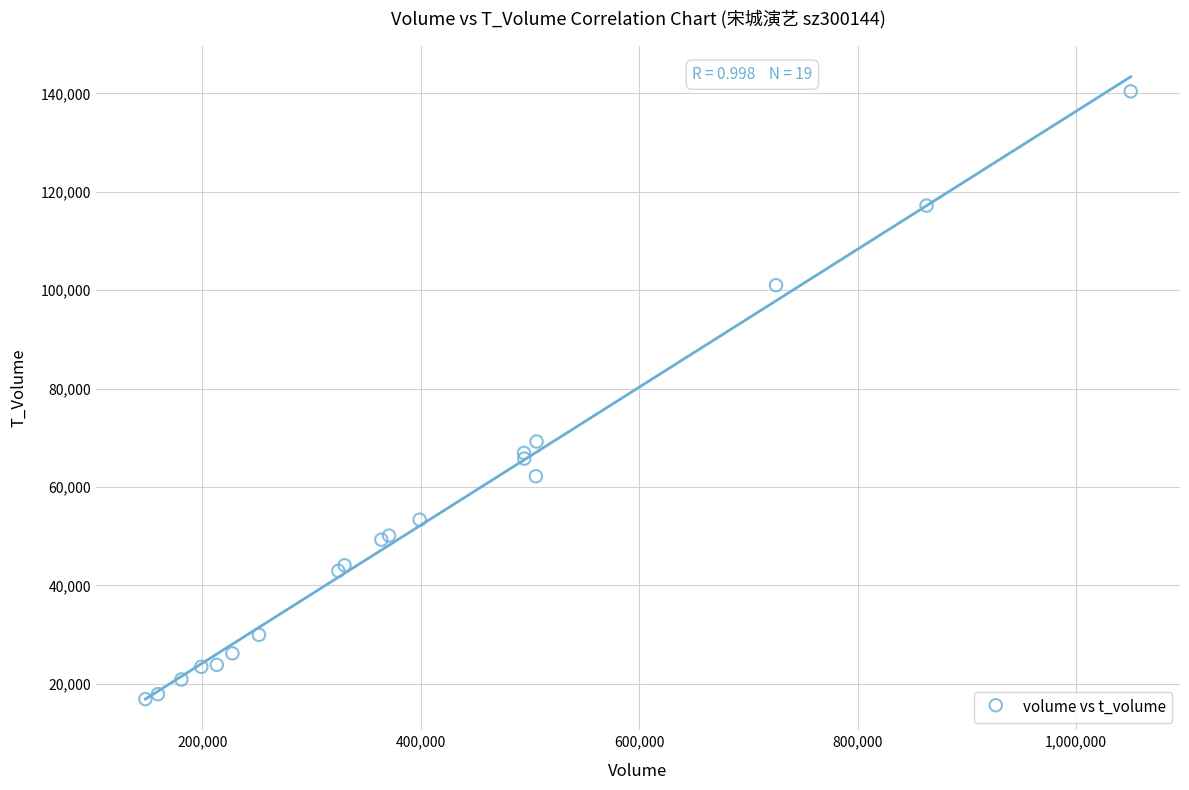

What Y value in the scatter plot is closest to 78655?

69250